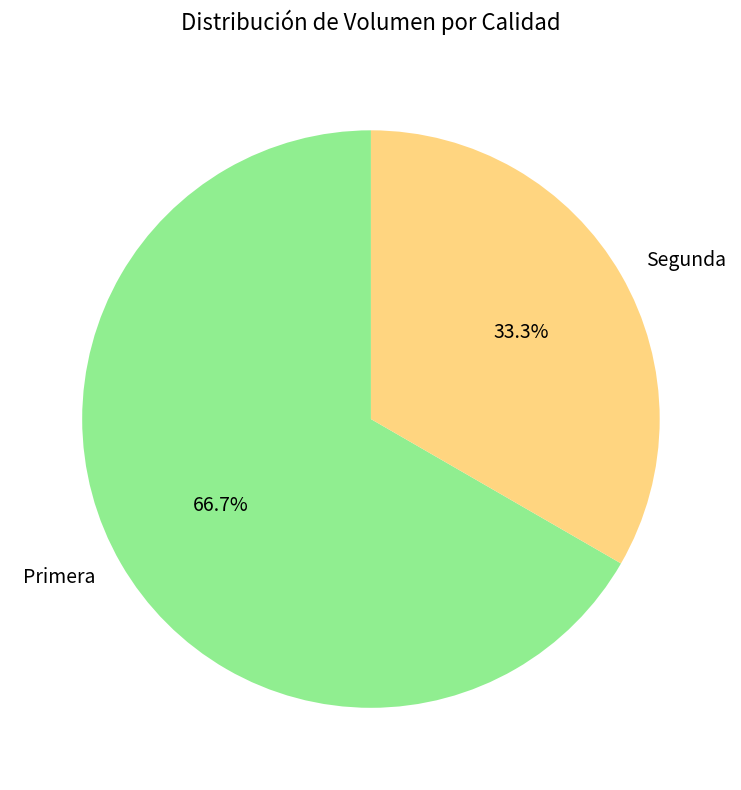

Combined, what portion of the pie is Segunda and Primera?

100.0%